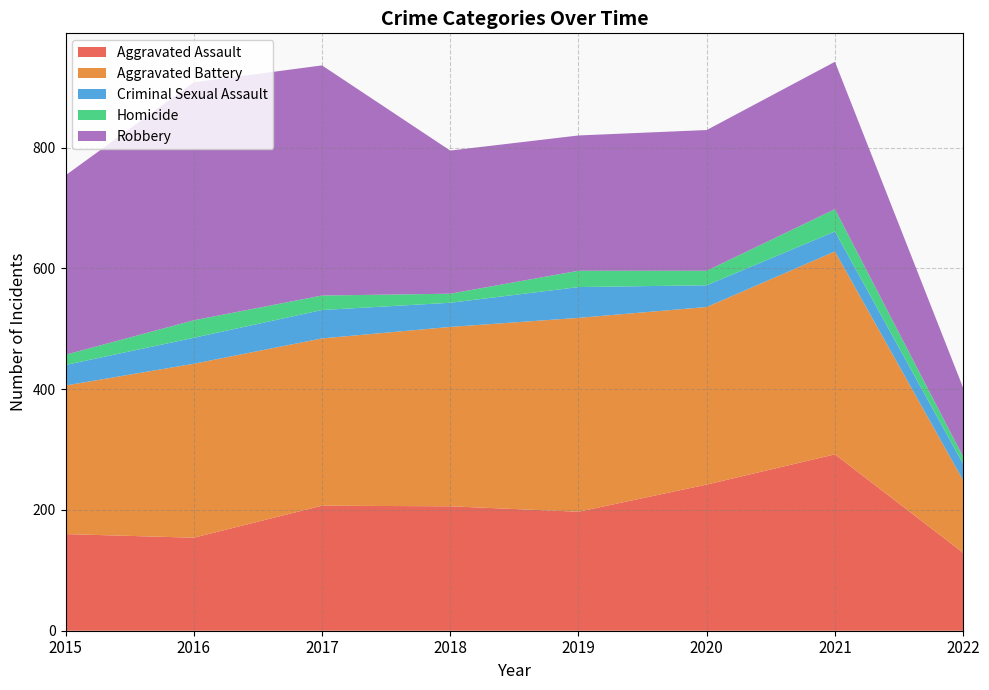

Reading left to right, list all the values displayed in this chart.

Aggravated Assault: 160	154	207	206	197	242	292	129
Aggravated Battery: 246	288	277	297	321	294	336	120
Criminal Sexual Assault: 34	43	47	40	51	36	33	27
Homicide: 17	29	24	15	27	24	37	12
Robbery: 297	394	381	237	224	233	244	114